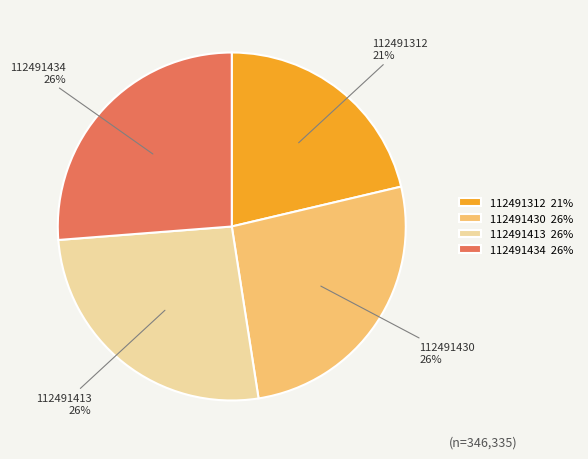

Which has a higher value, 112491312 or 112491430?

112491430